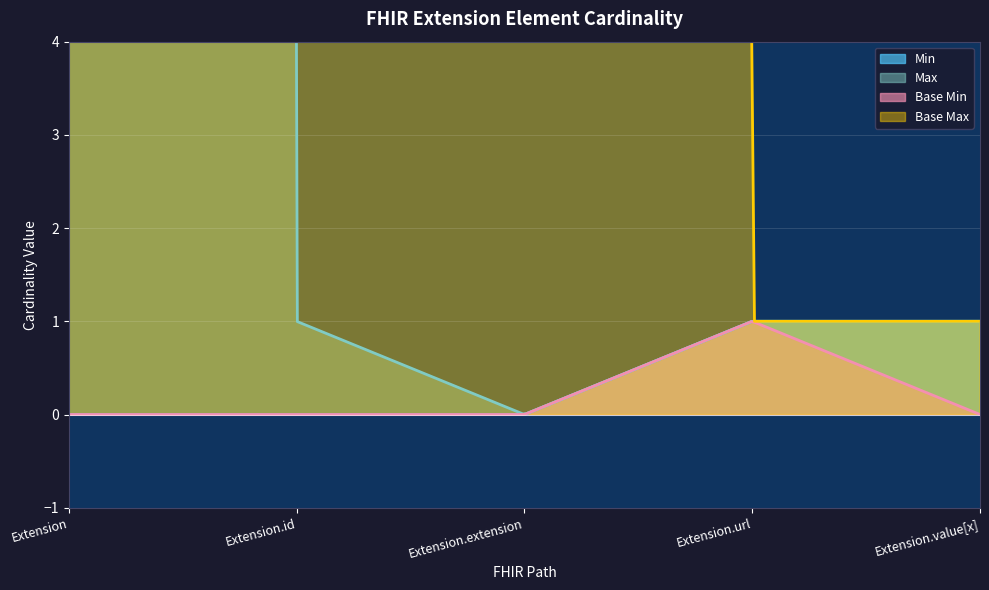

Which label corresponds to the largest value in the chart?

Extension